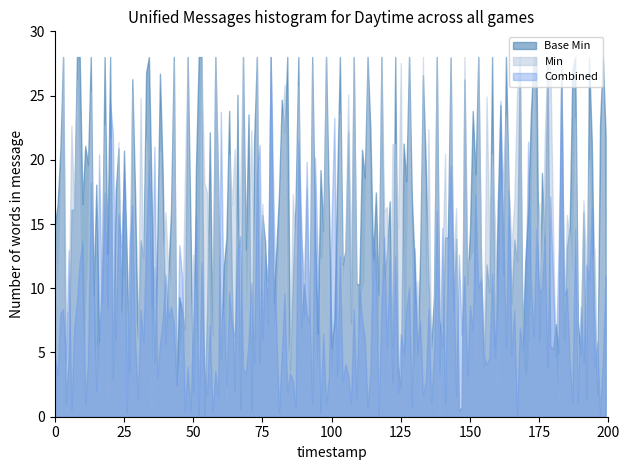

How many lines are shown in the chart?

3